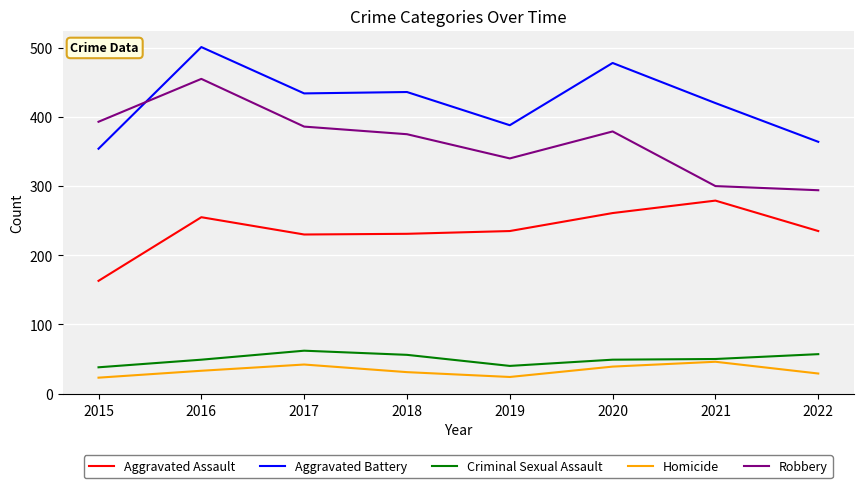

Which series changed the most between 2015 and 2018?

Aggravated Battery